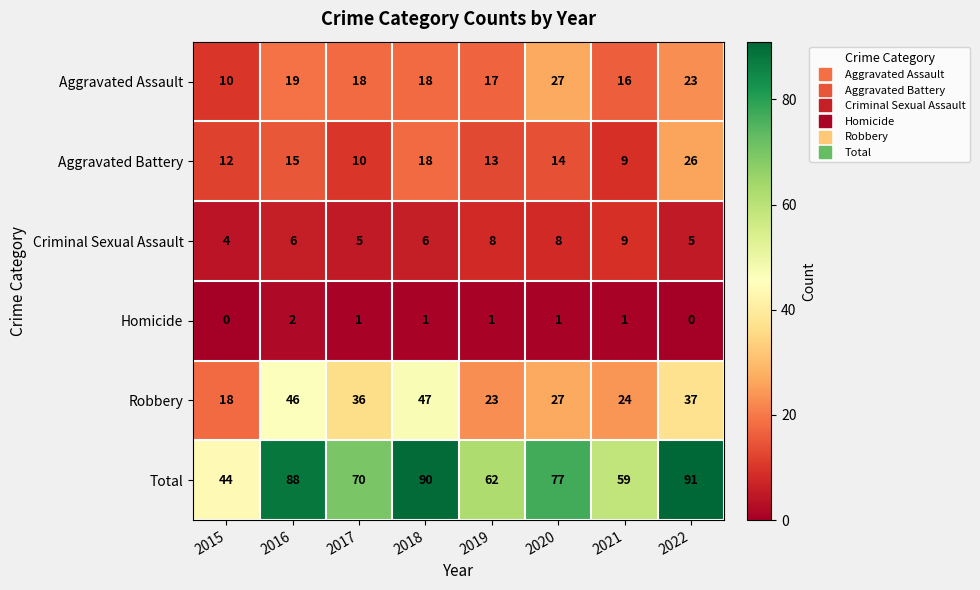

Which series has the largest total across all categories?

Total